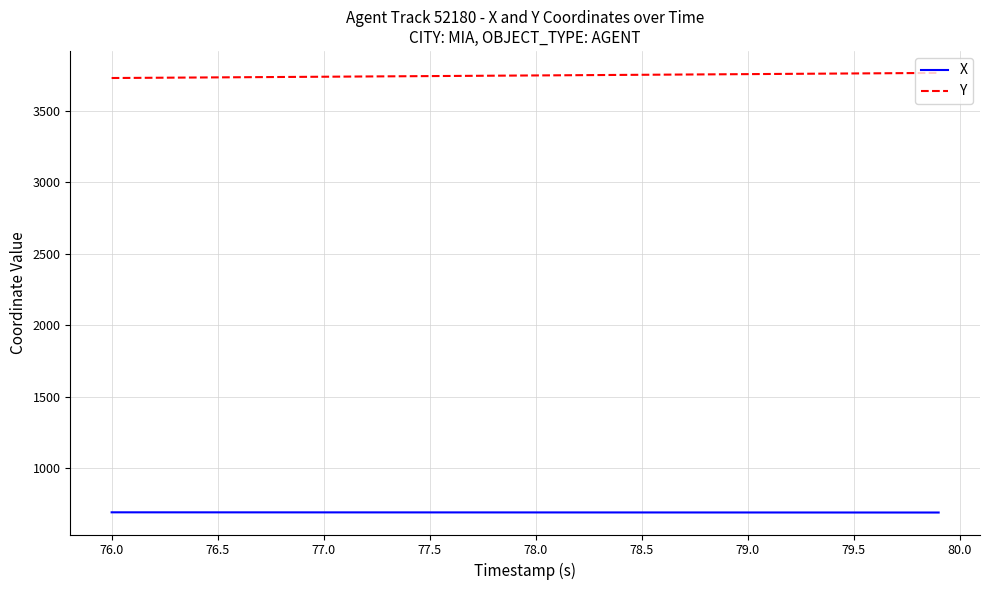

Which series has the largest total across all categories?

Y